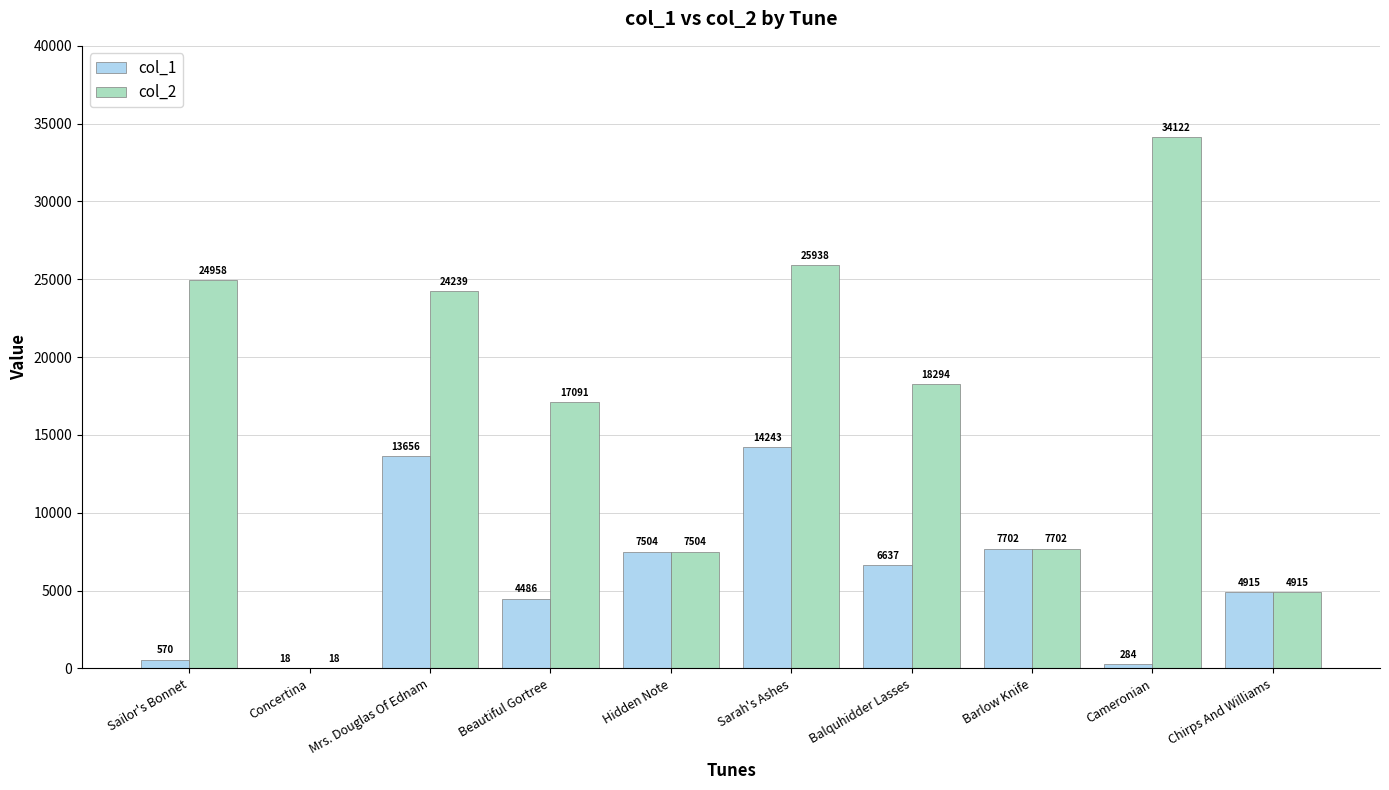

What is the maximum value shown in the chart?

34122